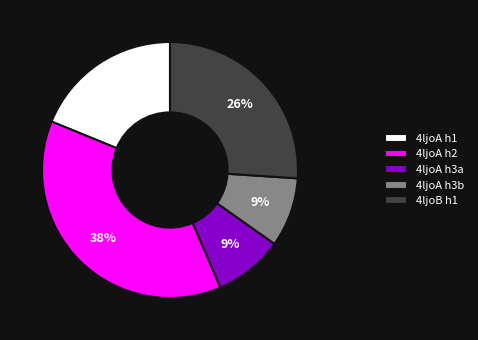

What percentage is the 4ljoA h2 slice, to the nearest percent?

38%